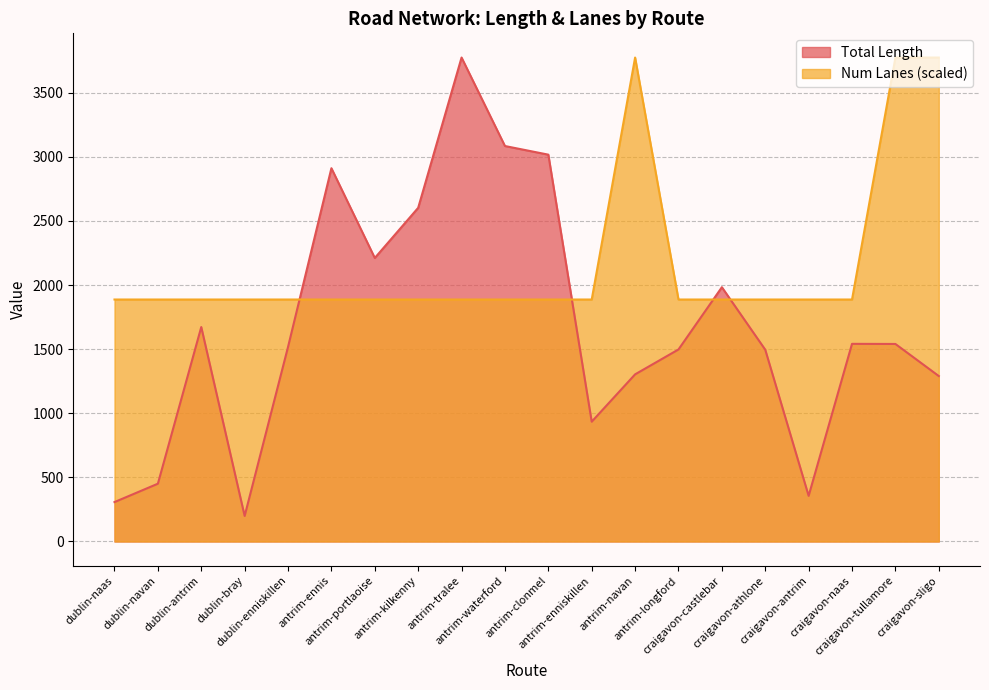

The Total Length series shows 1772.8 at antrim-navan. True or false?

False